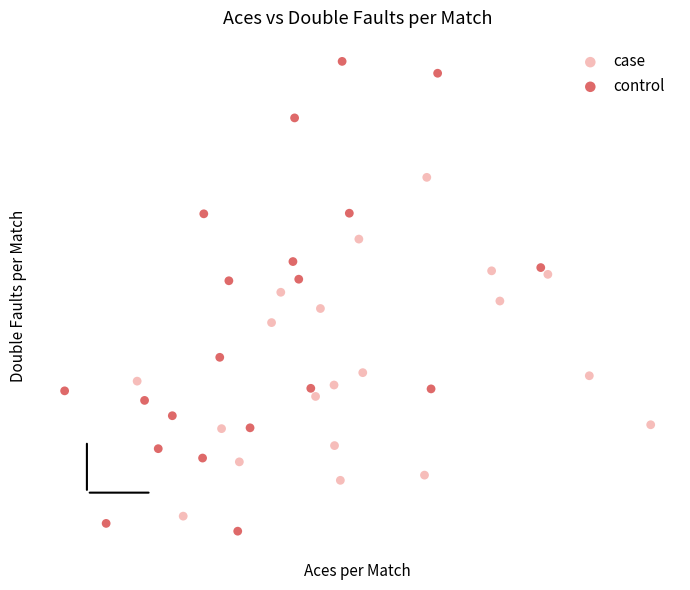

Which series has the widest spread of Y values?

control